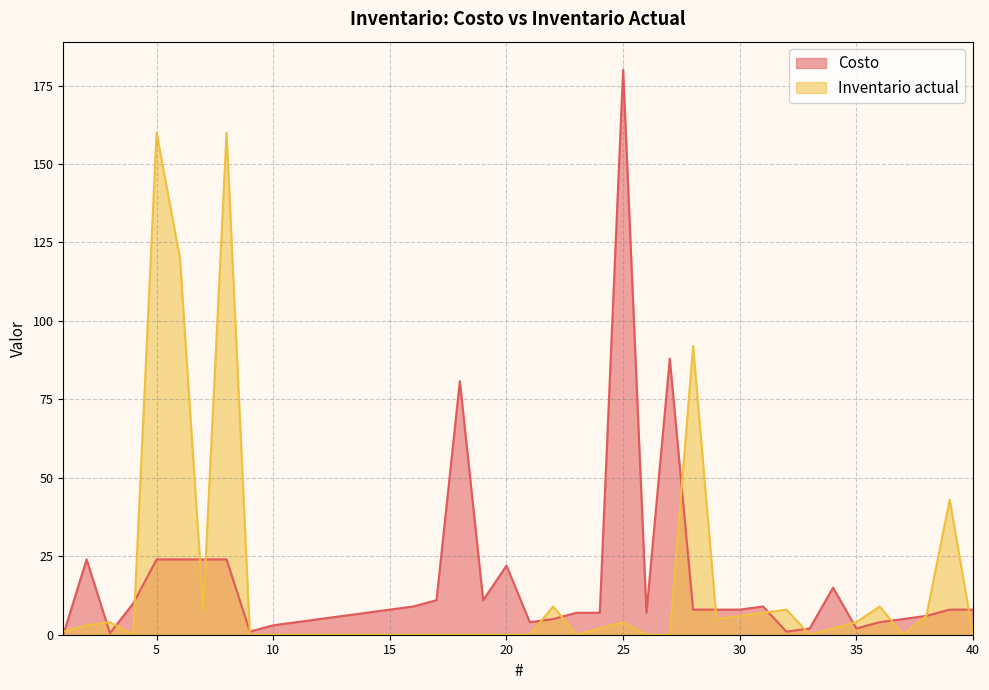

Where does the Costo series first go above 8?

2